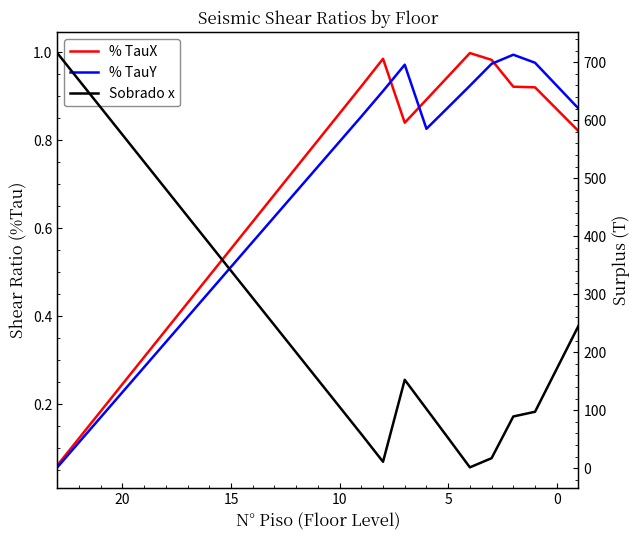

What is the difference between the second highest and minimum values in the Sobrado x series?

667.3